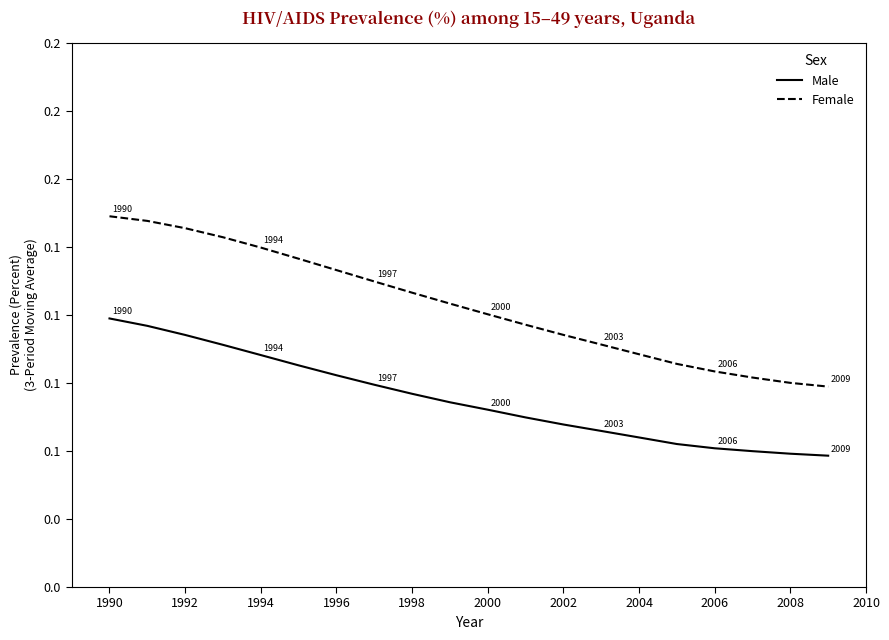

Which series has the largest range (max minus min)?

Female